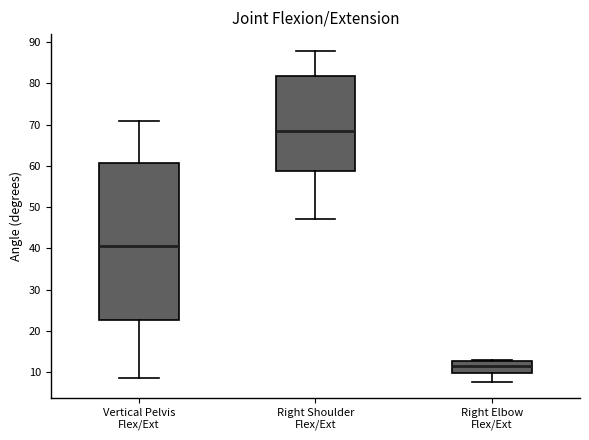

Reading left to right, read every box against the y-axis: the position of its median line, the range the box covers, and the ends of its whiskers. The values are not printed on the chart, so give them approximately, as read against the axis.

Vertical Pelvis Flex/Ext: median 41, box 23 to 61, whiskers 9 to 71
Right Shoulder Flex/Ext: median 69, box 59 to 82, whiskers 47 to 88
Right Elbow Flex/Ext: median 11, box 10 to 13, whiskers 8 to 13